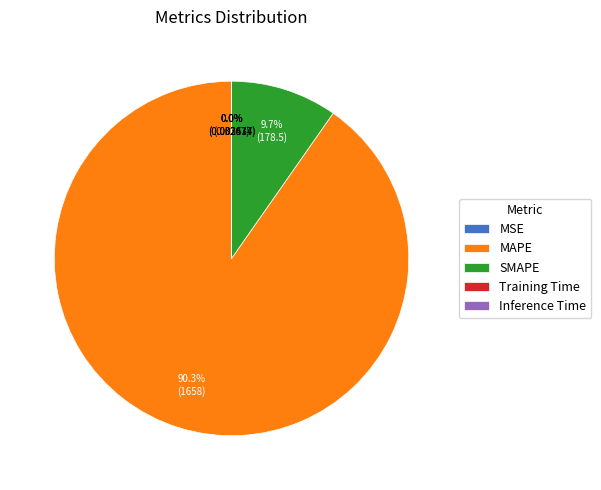

Which category has the biggest portion of the pie?

MAPE